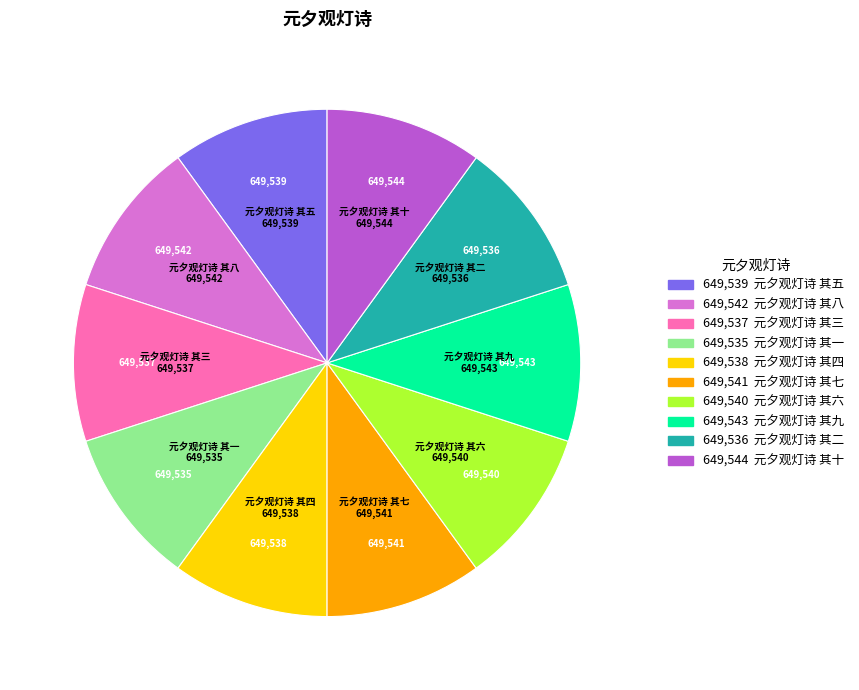

Is there any slice that represents more than half of the pie?

No